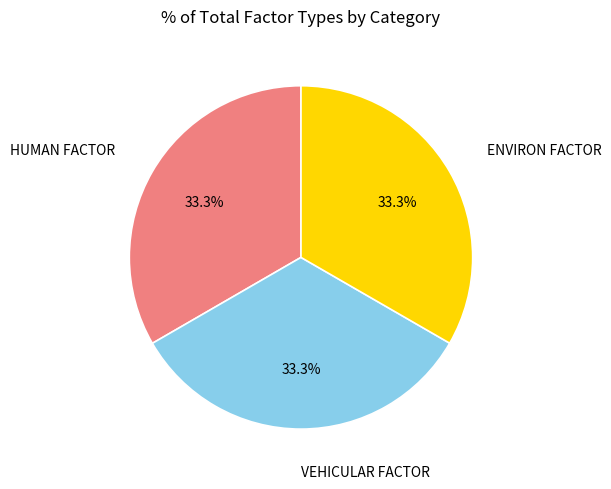

How many segments does this pie chart have?

3